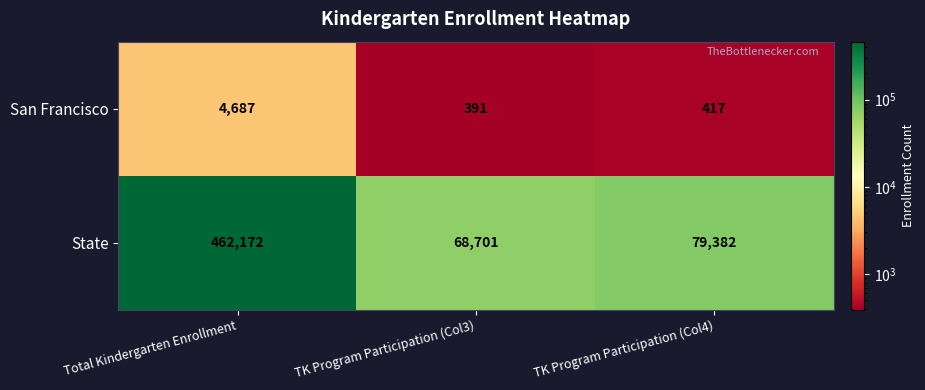

Reading left to right, what are all the values shown in this chart?

San Francisco: 4687	391	417
State: 462172	68701	79382